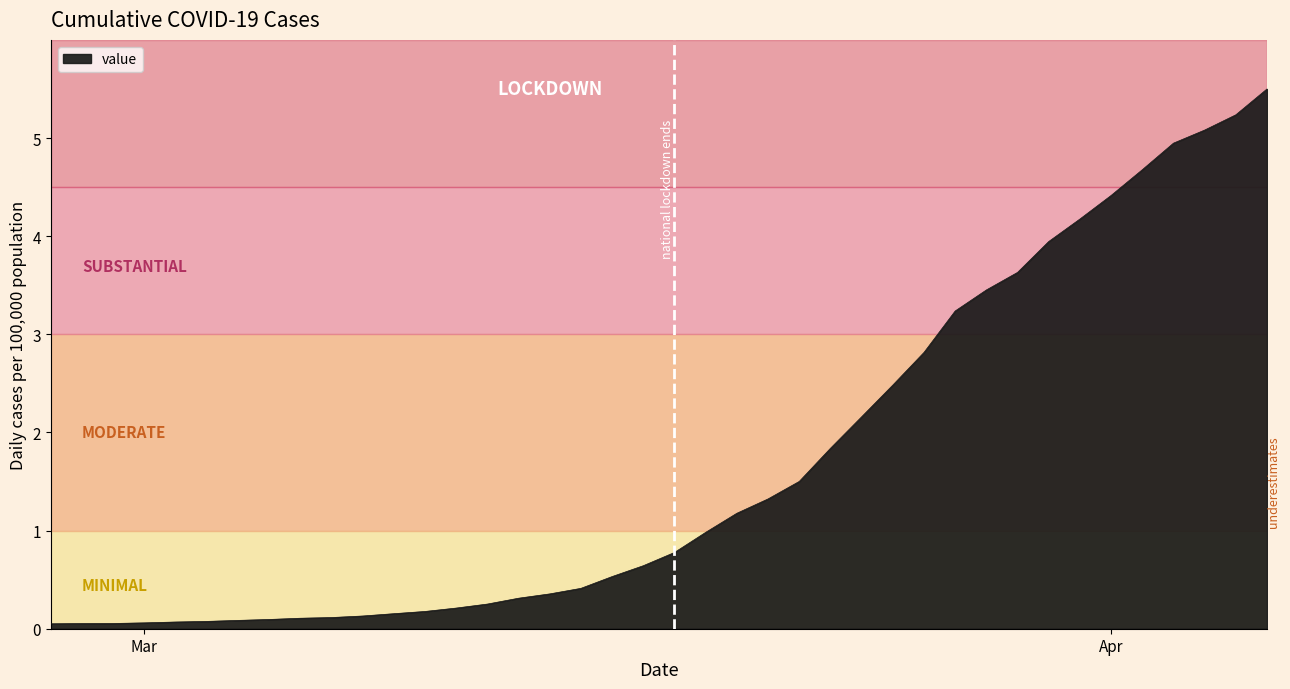

What is the difference between the maximum and minimum values?

5.4